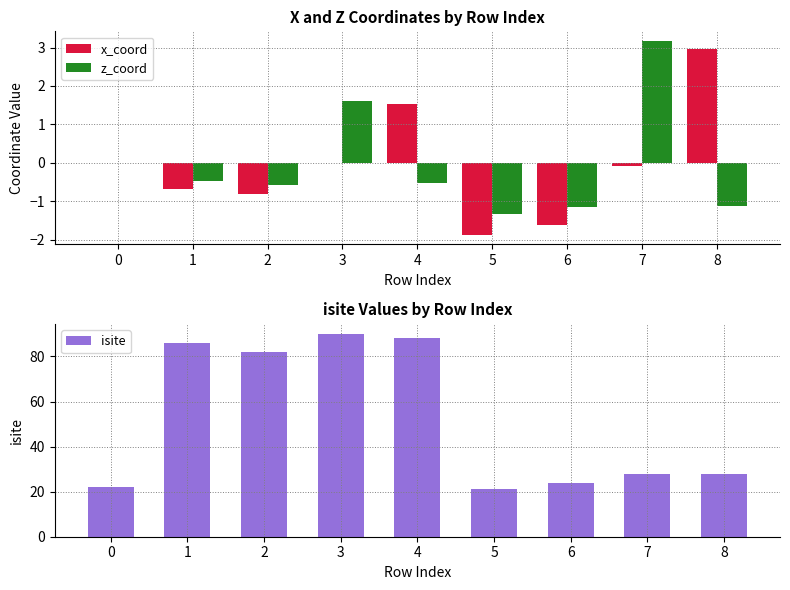

What is the highest value of the isite series?

90